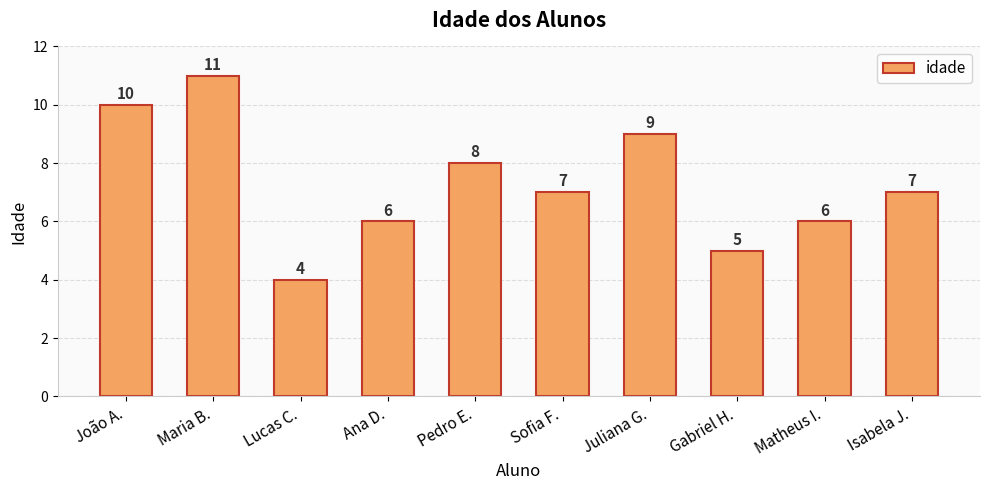

How many distinct data groups are displayed?

1